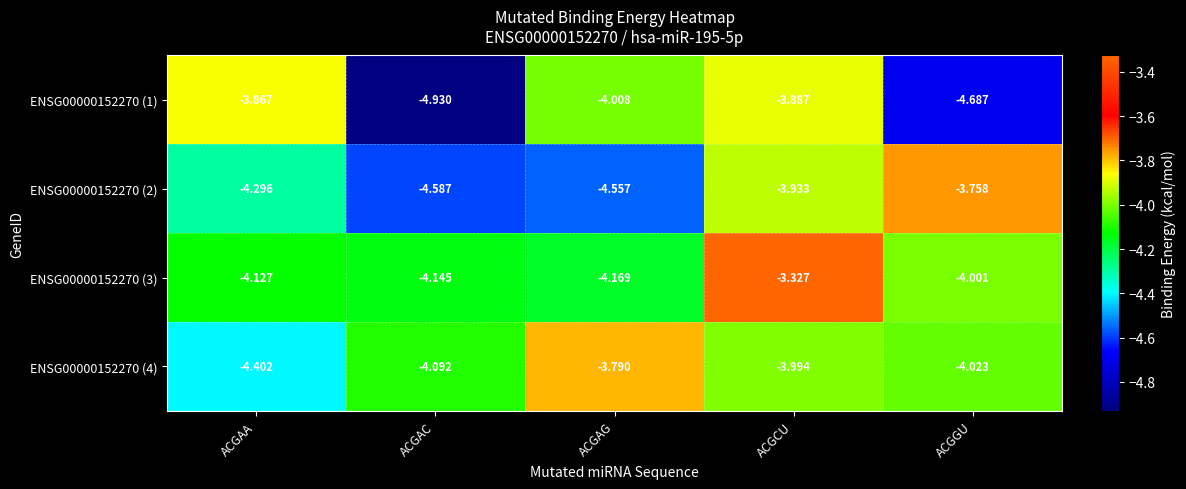

At which label is ENSG00000152270 (1) closest to -4?

ACGAG